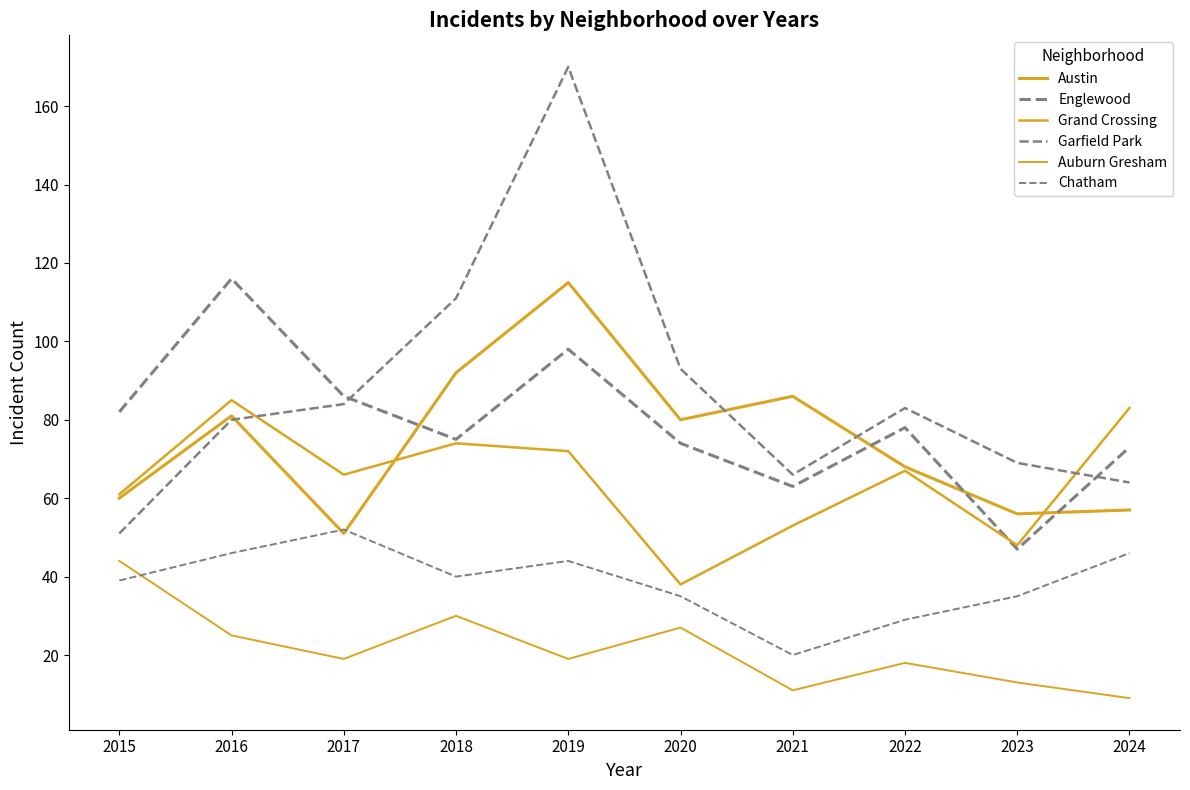

Reading right to left, extract all data points from this chart.

Austin: 2024=57	2023=56	2022=68	2021=86	2020=80	2019=115	2018=92	2017=51	2016=81	2015=60
Englewood: 2024=73	2023=47	2022=78	2021=63	2020=74	2019=98	2018=75	2017=86	2016=116	2015=82
Grand Crossing: 2024=83	2023=48	2022=67	2021=53	2020=38	2019=72	2018=74	2017=66	2016=85	2015=61
Garfield Park: 2024=64	2023=69	2022=83	2021=66	2020=93	2019=170	2018=111	2017=84	2016=80	2015=51
Auburn Gresham: 2024=9	2023=13	2022=18	2021=11	2020=27	2019=19	2018=30	2017=19	2016=25	2015=44
Chatham: 2024=46	2023=35	2022=29	2021=20	2020=35	2019=44	2018=40	2017=52	2016=46	2015=39